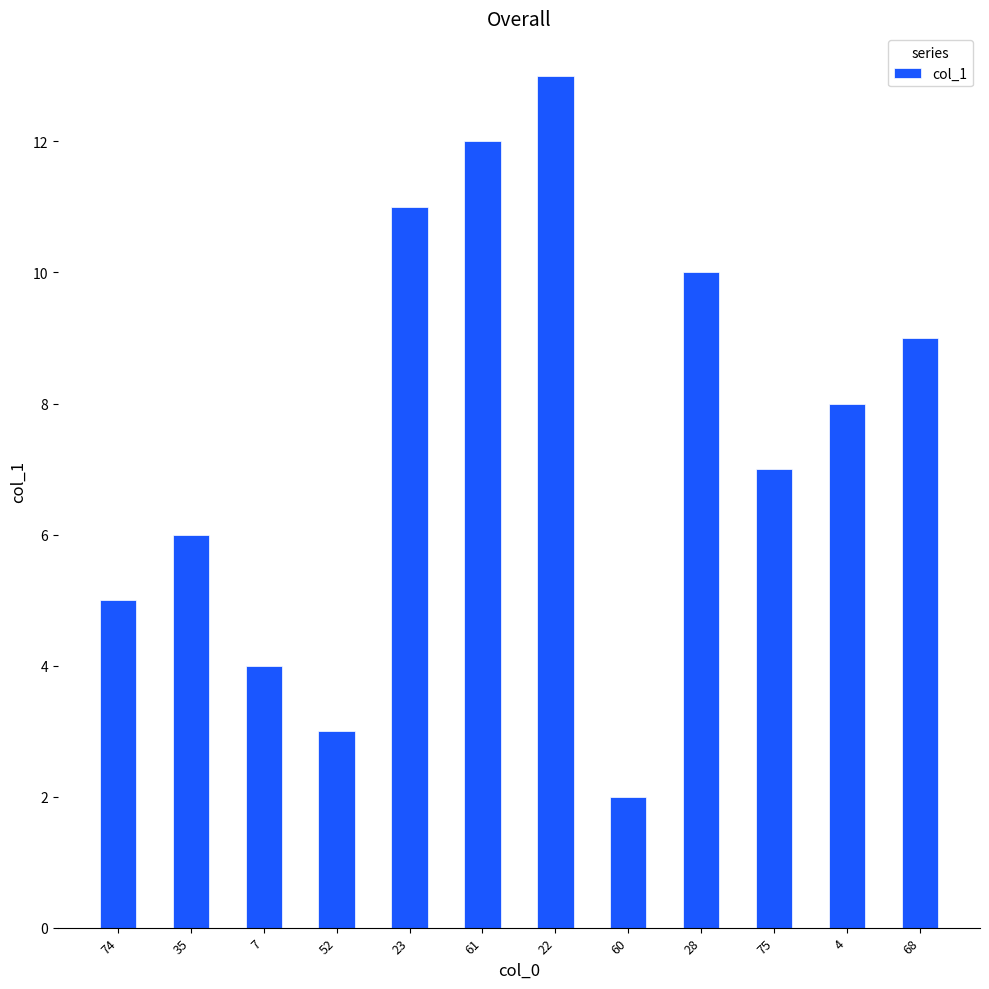

How many distinct data groups are displayed?

1